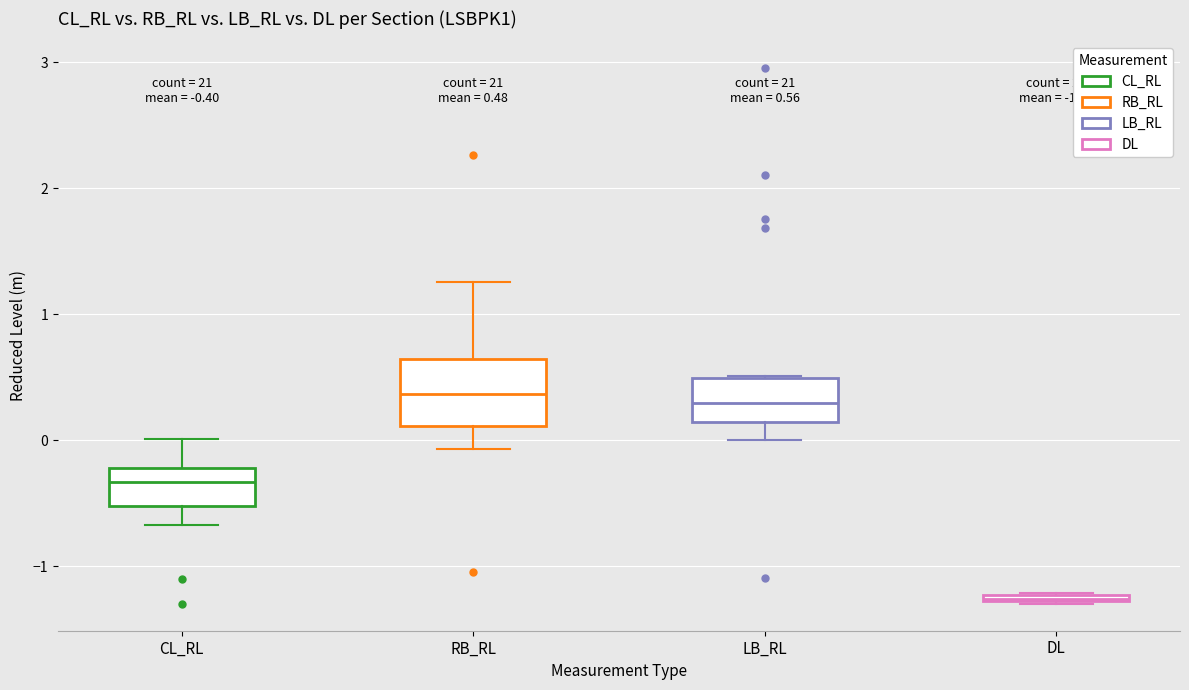

Which box is the tallest, from its lower edge to its upper edge?

RB_RL